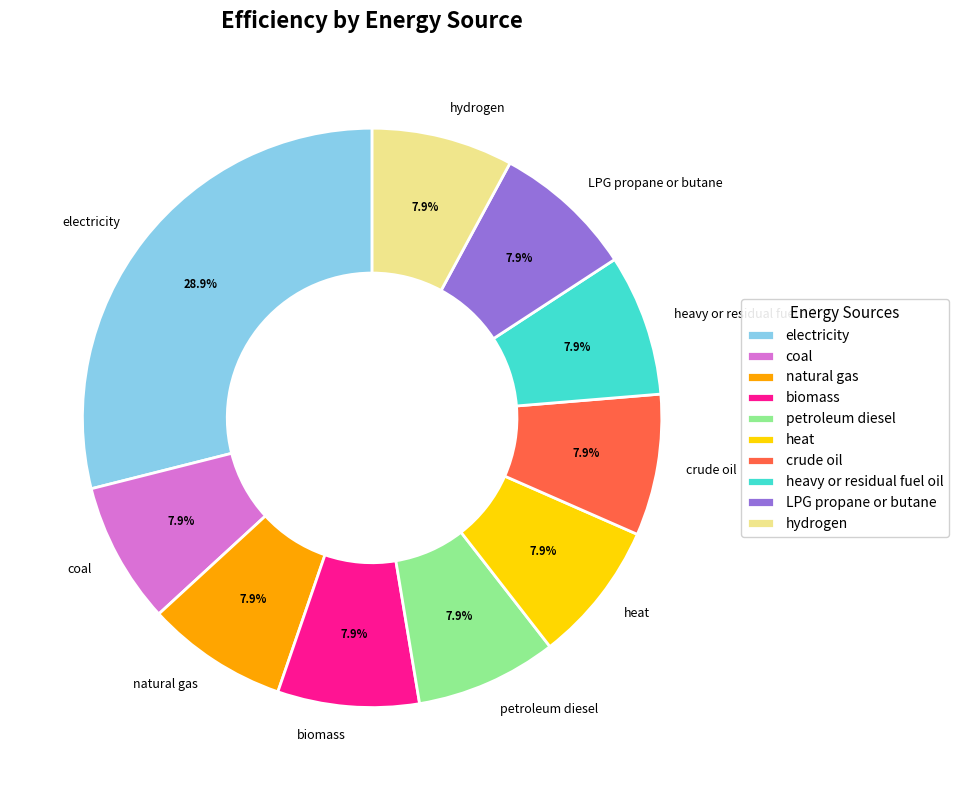

What percentage is the natural gas slice, to the nearest percent?

8%